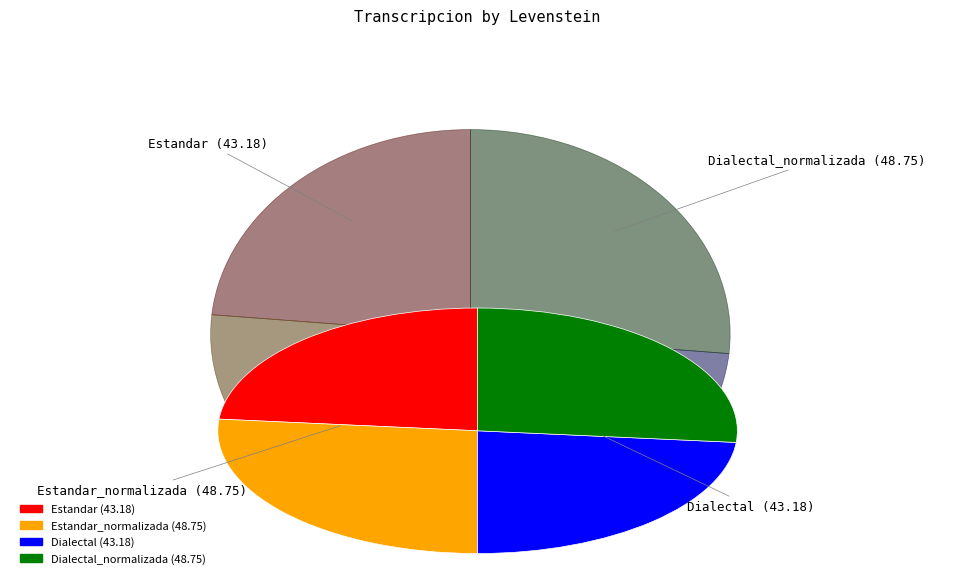

Is the sum of Estandar_normalizada and Dialectal_normalizada greater than half?

Yes